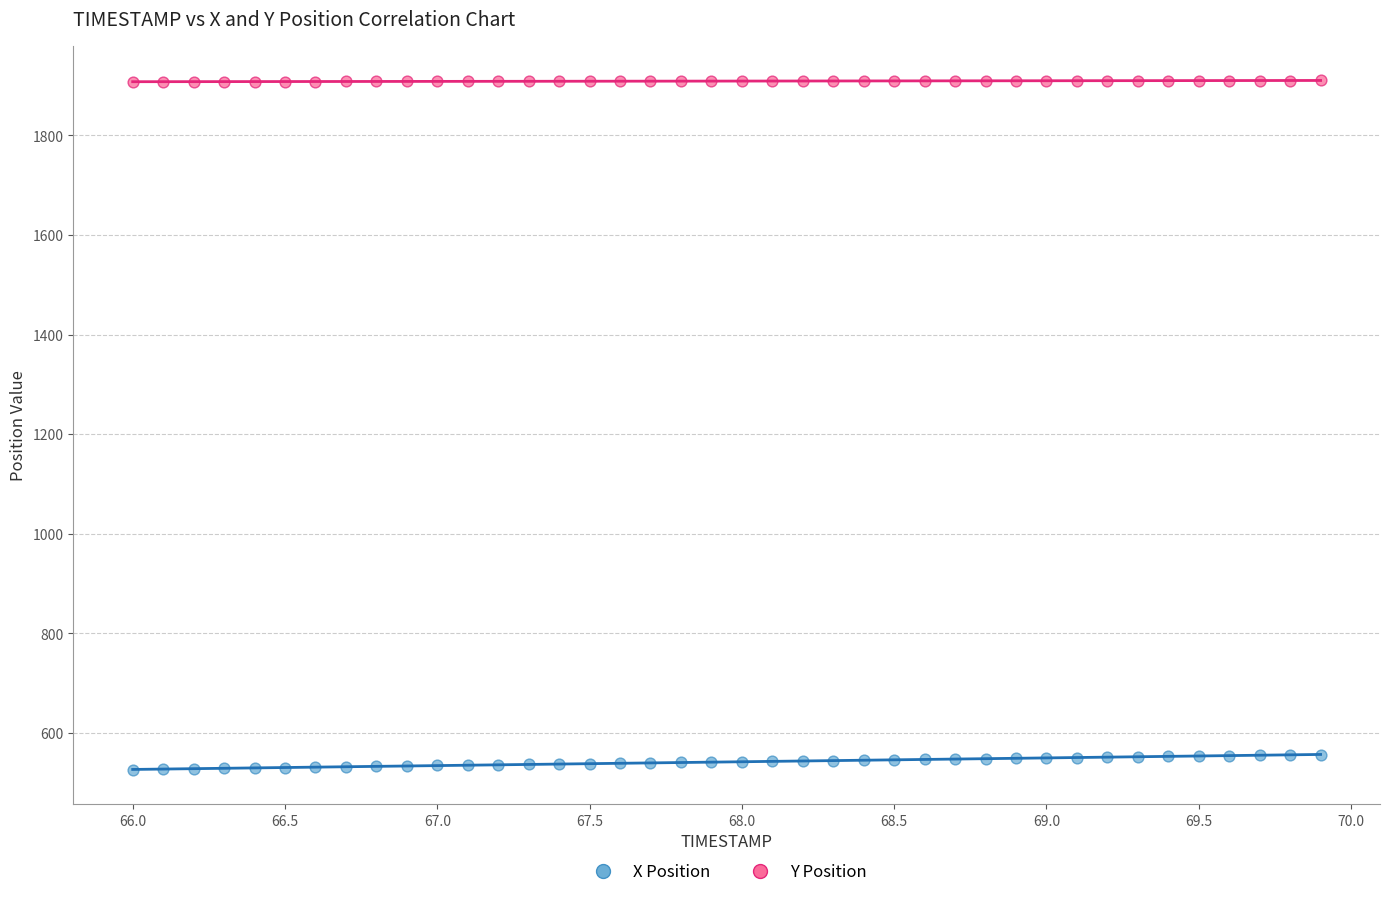

What are all the series names shown in the legend?

X Position, Y Position